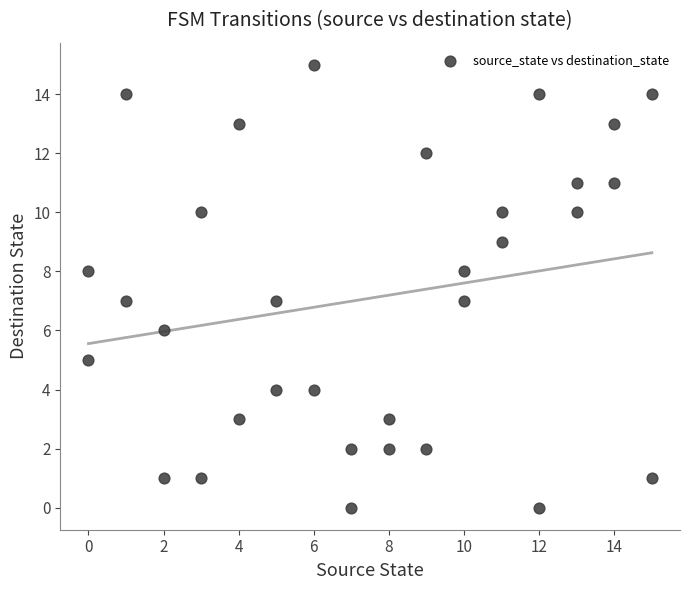

What is the range of Y values (max minus min)?

15